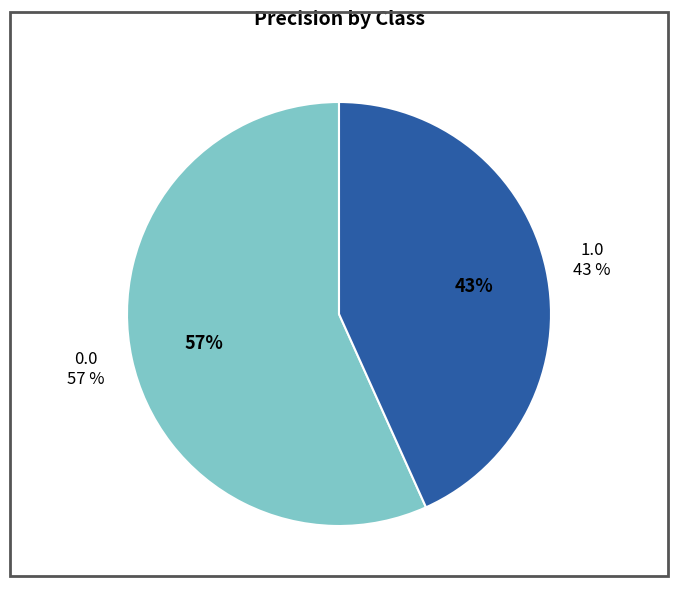

What is the smallest slice in the pie chart?

1.0